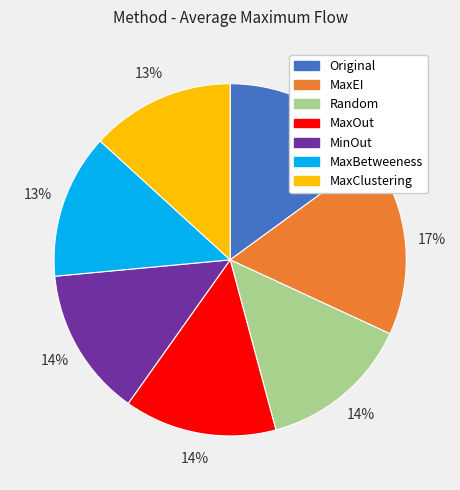

How many slices are in this pie chart?

7